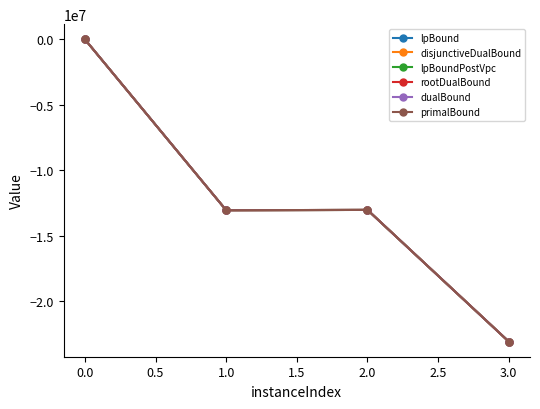

What is the spread (max minus min) of values at 3.0?

742.0